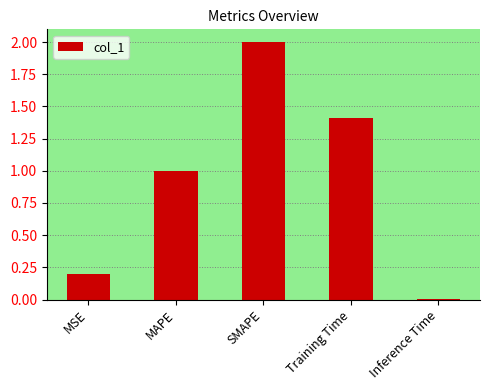

Which has a higher value, Training Time or SMAPE?

SMAPE